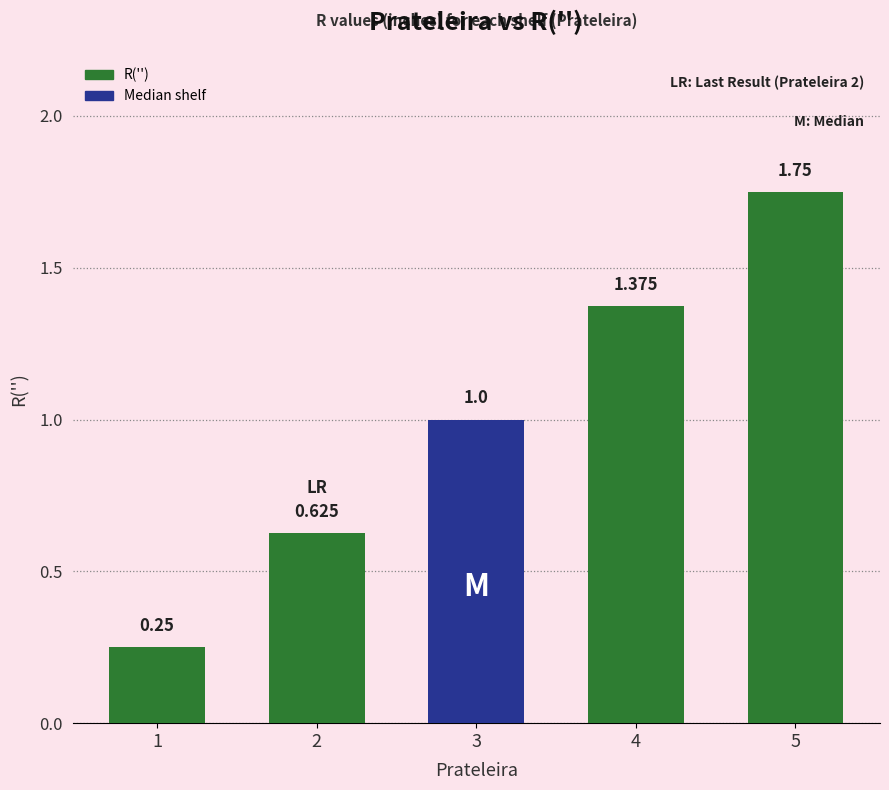

The chart shows a value of 0.6 at 2. True or false?

True